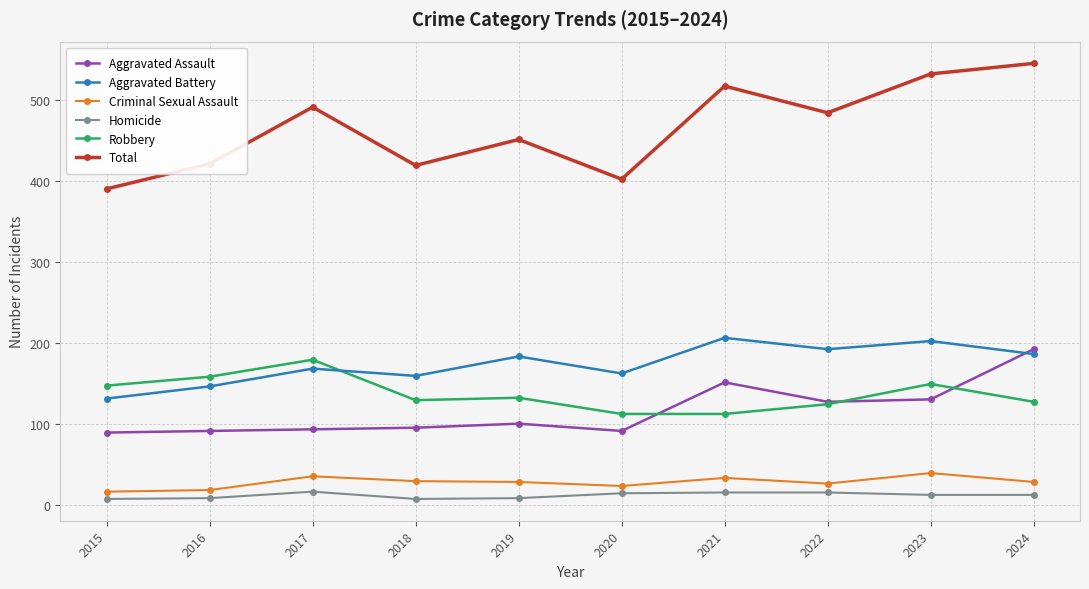

True or false: Aggravated Assault and Total cross at least once.

False